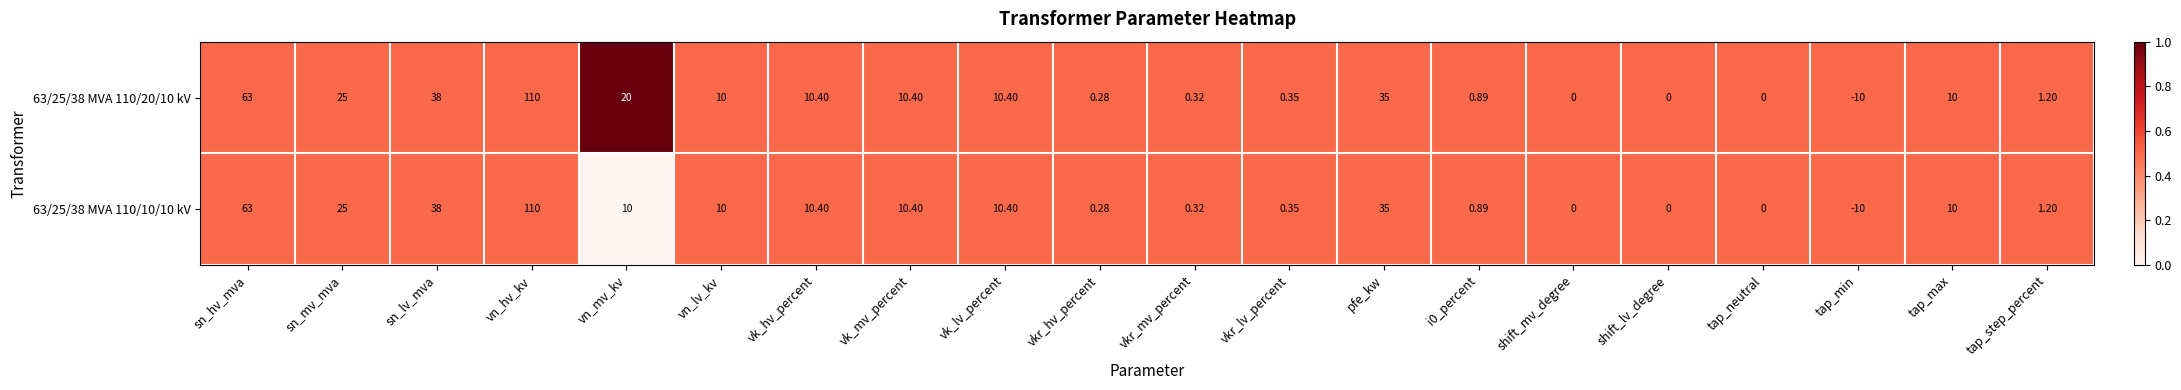

At which category is the sum across all series the highest?

vn_hv_kv